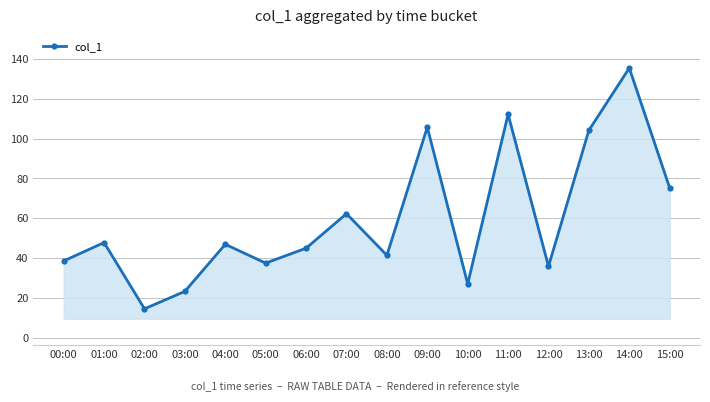

Is it true that the value at 07:00 is 104.6?

False